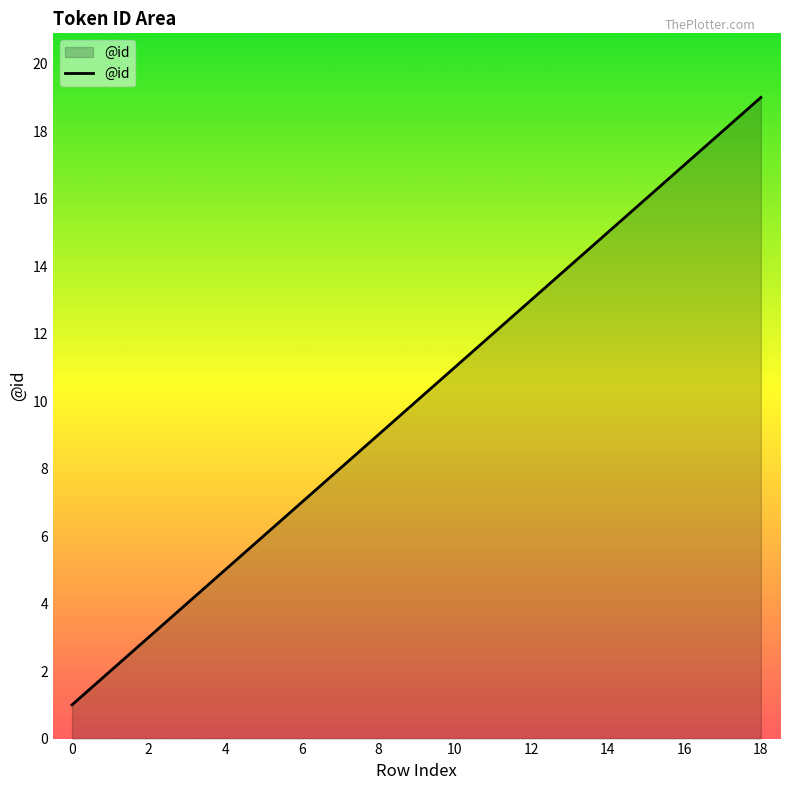

What is the difference between the maximum and minimum values?

18